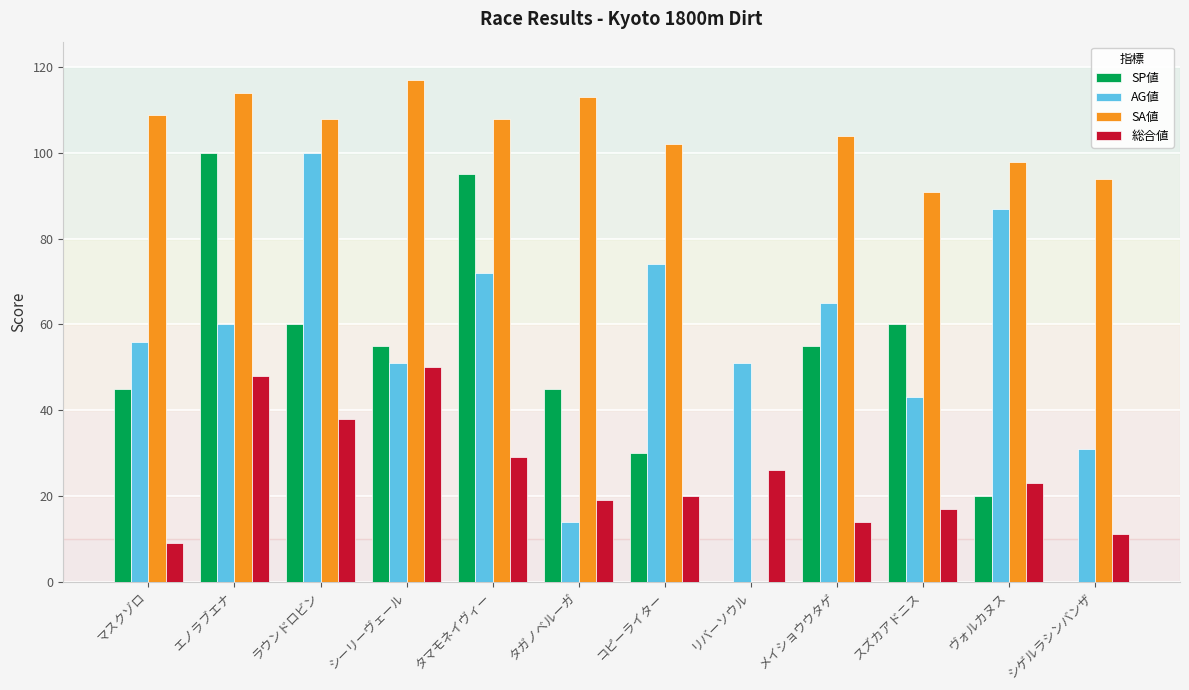

What is the total value across all series at マスクゾロ?

219